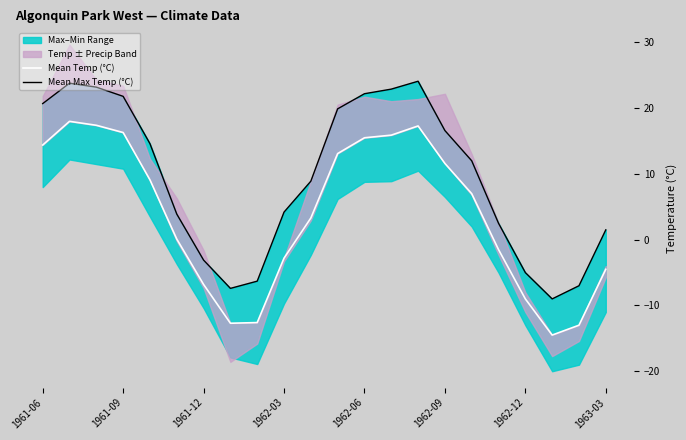

How many interior local valleys does the Mean Max Temp (°C) series have?

2